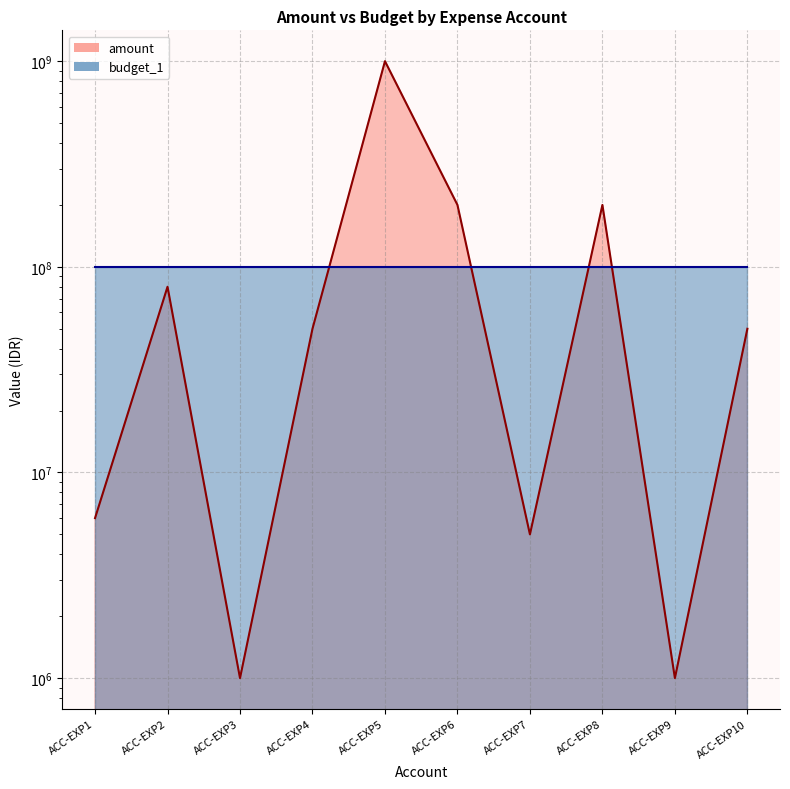

Rank the categories by value from highest to lowest.

ACC-EXP5, ACC-EXP6, ACC-EXP8, ACC-EXP2, ACC-EXP4, ACC-EXP10, ACC-EXP1, ACC-EXP7, ACC-EXP3, ACC-EXP9